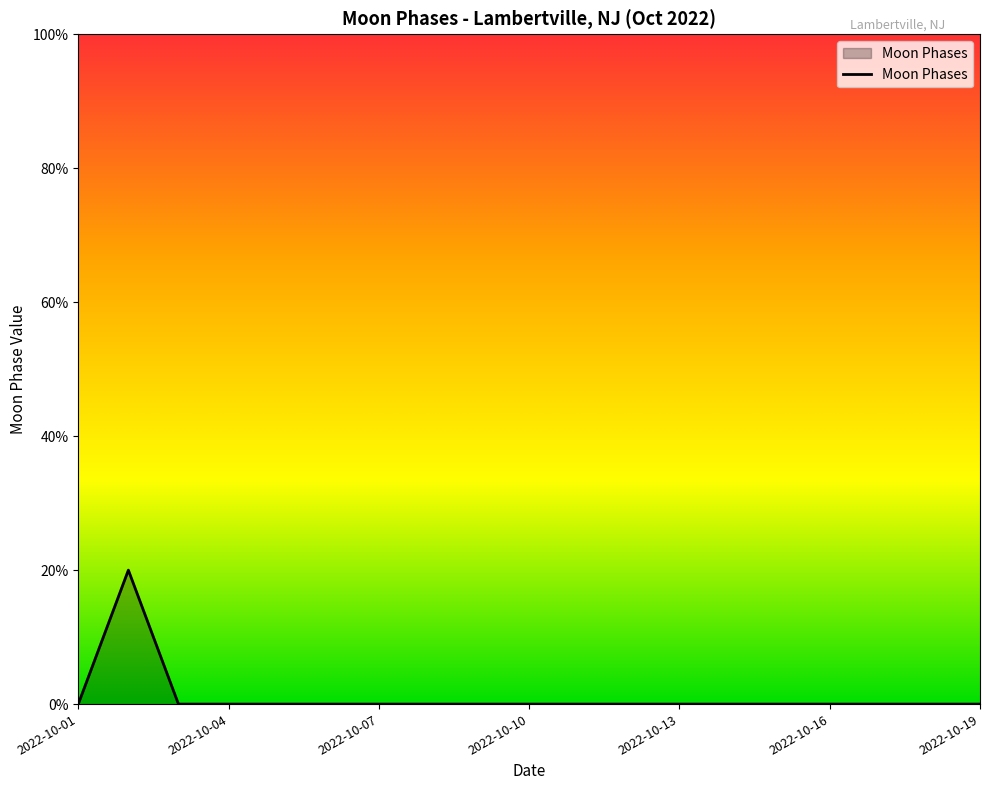

Does the chart have visible grid lines?

No